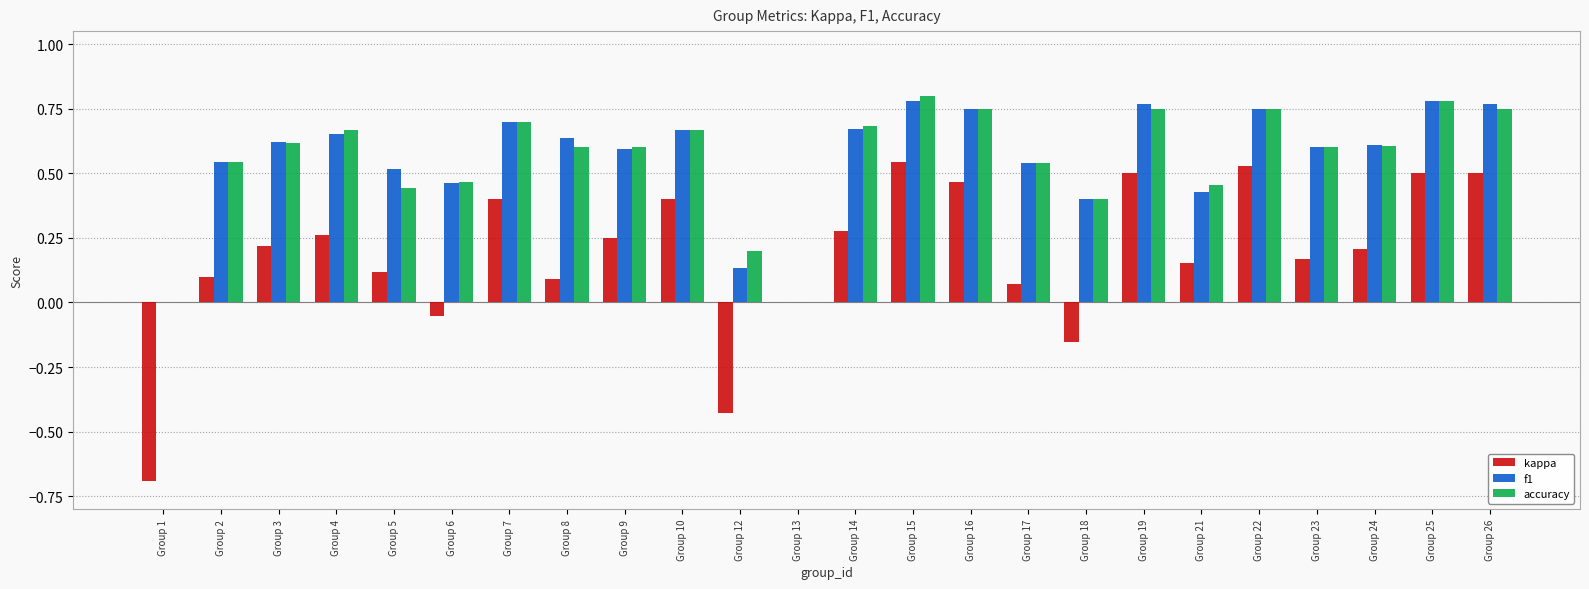

True or false: kappa has a value of 0.9 at Group 26.

False